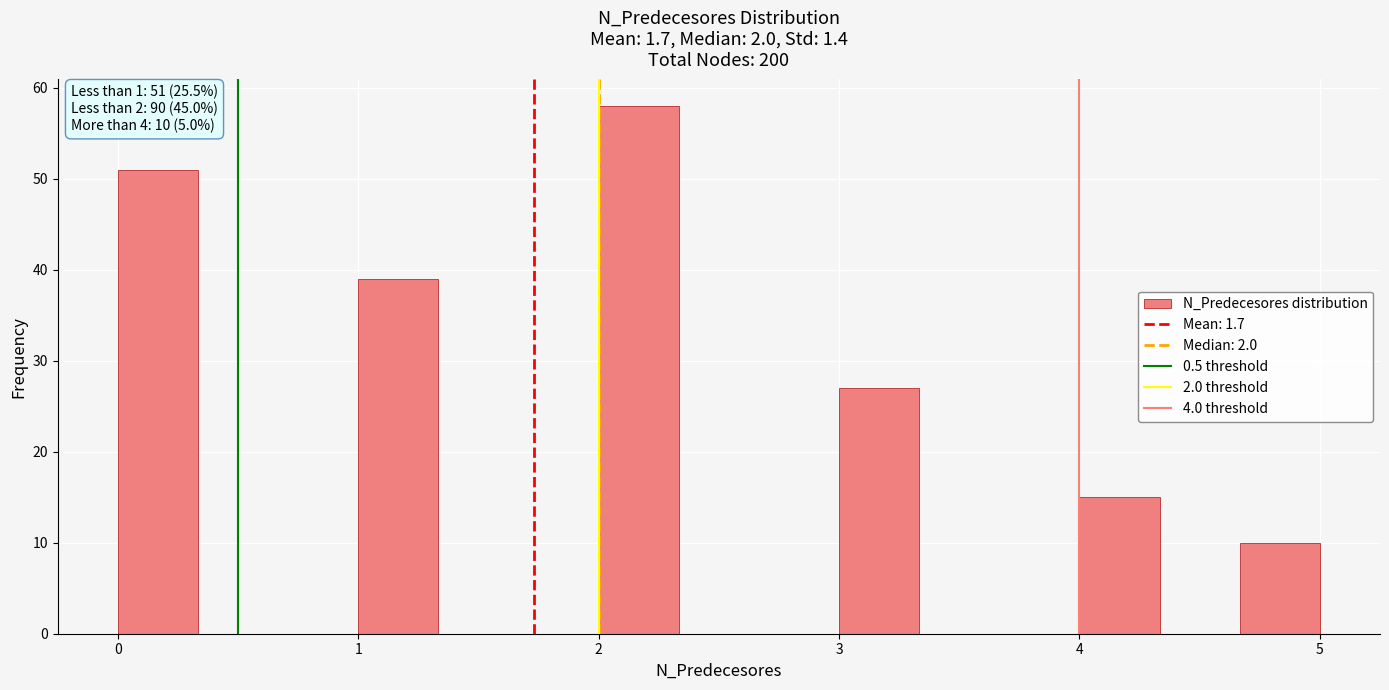

Around what value on the x-axis is the tallest bar? Give the approximate position of its centre, as read against the axis.

2.2